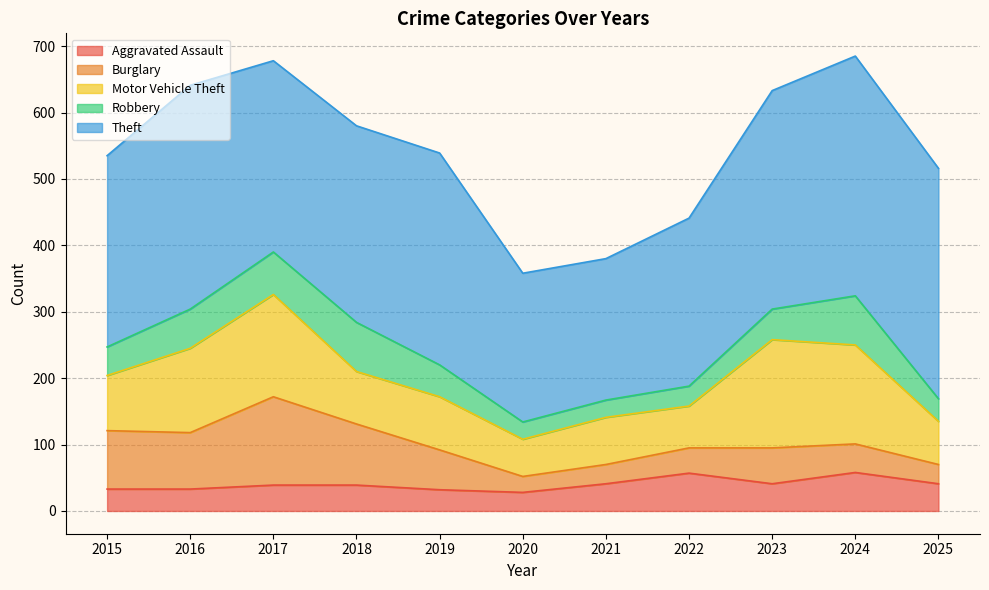

Where does the Motor Vehicle Theft series first go above 80?

2015